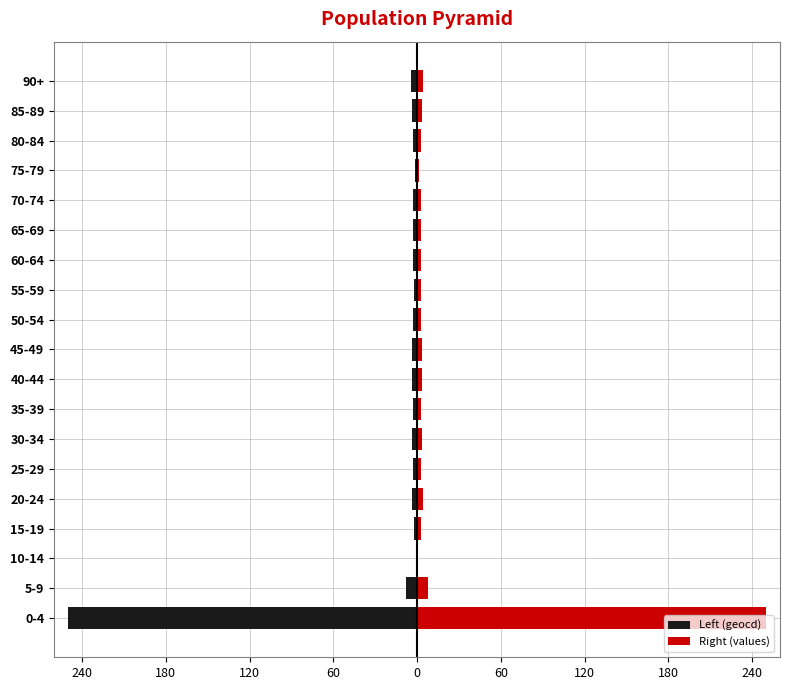

List the series in order of their peak value, lowest first.

Left (geocd), Right (values)